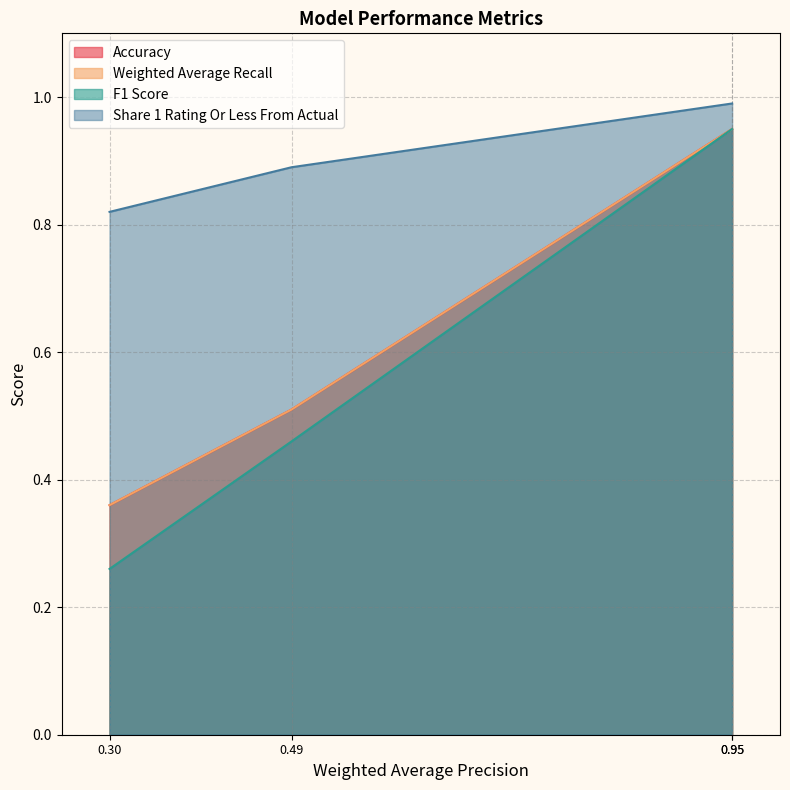

What is the sum of all Accuracy values?

2.8